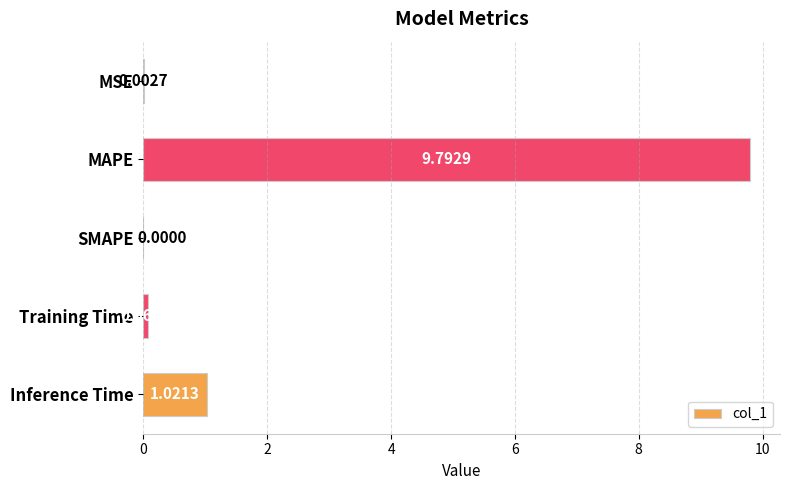

At which category does the chart reach its peak across all series?

MAPE